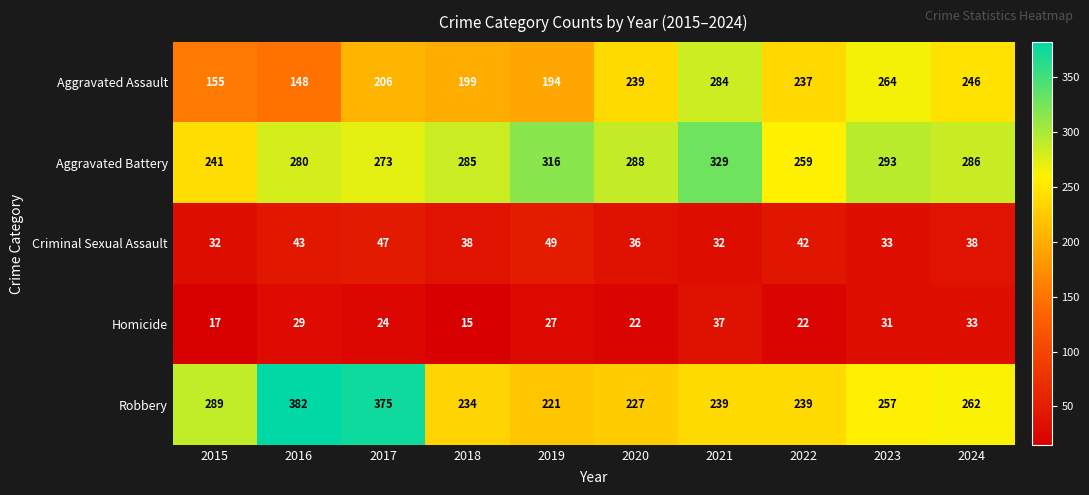

At which label is Robbery closest to 301?

2015